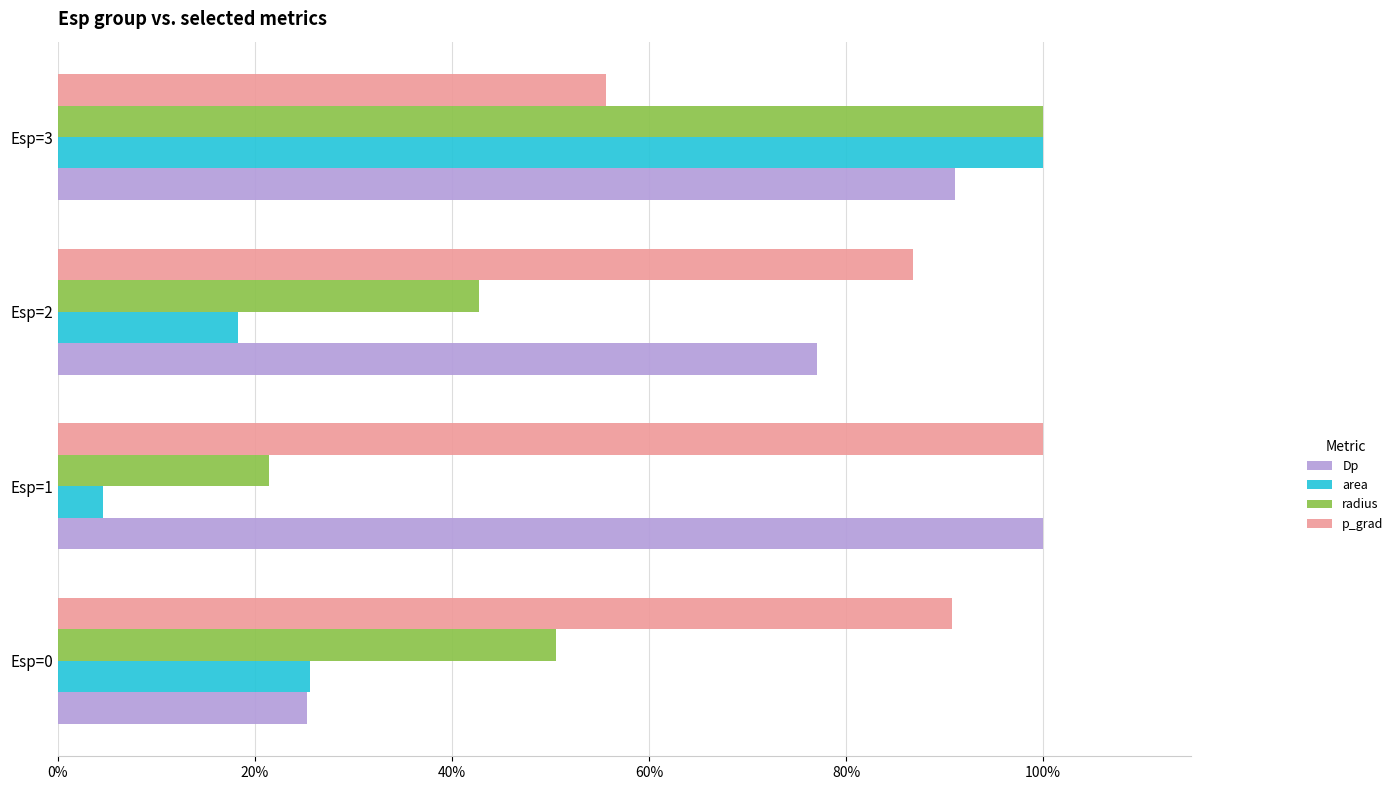

What is the difference between the maximum and minimum values in the Dp series?

0.7